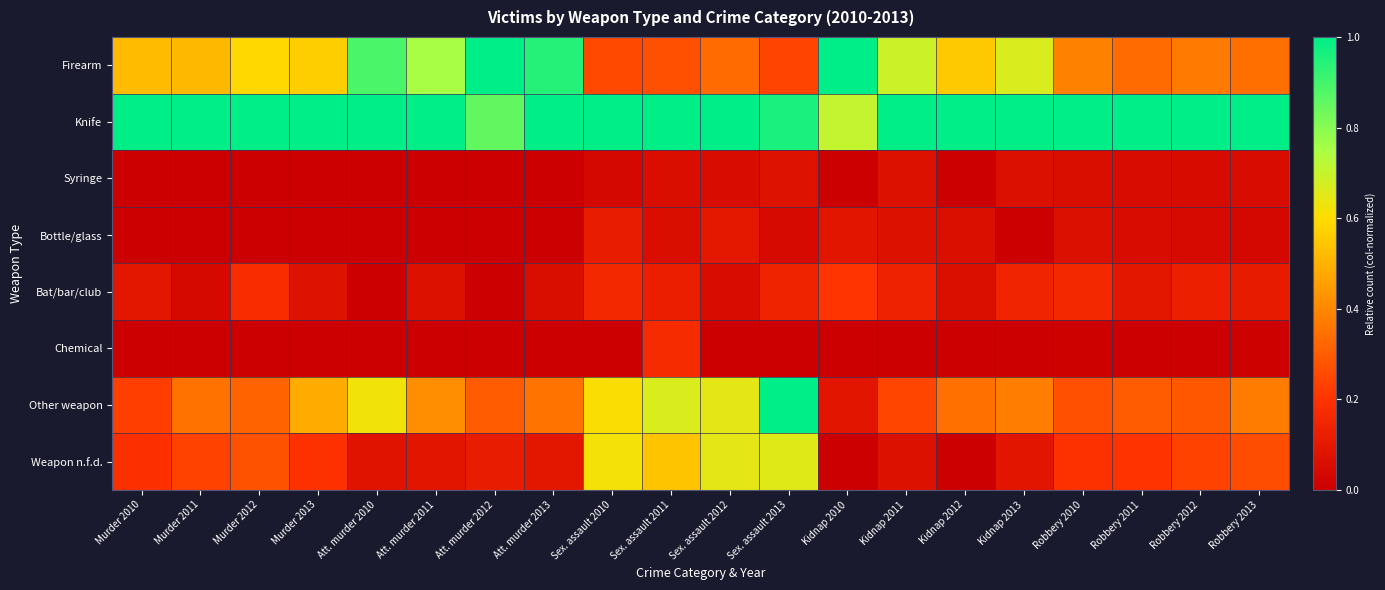

Reading left to right, transcribe all the data shown in this chart.

Firearm: Murder 2010=0.5	Murder 2011=0.5	Murder 2012=0.6	Murder 2013=0.6	Att. murder 2010=0.9	Att. murder 2011=0.8	Att. murder 2012=1.0	Att. murder 2013=0.9	Sex. assault 2010=0.3	Sex. assault 2011=0.3	Sex. assault 2012=0.3	Sex. assault 2013=0.2	Kidnap 2010=1.0	Kidnap 2011=0.7	Kidnap 2012=0.6	Kidnap 2013=0.7	Robbery 2010=0.4	Robbery 2011=0.3	Robbery 2012=0.4	Robbery 2013=0.3
Knife: Murder 2010=1.0	Murder 2011=1.0	Murder 2012=1.0	Murder 2013=1.0	Att. murder 2010=1.0	Att. murder 2011=1.0	Att. murder 2012=0.9	Att. murder 2013=1.0	Sex. assault 2010=1.0	Sex. assault 2011=1.0	Sex. assault 2012=1.0	Sex. assault 2013=1.0	Kidnap 2010=0.7	Kidnap 2011=1.0	Kidnap 2012=1.0	Kidnap 2013=1.0	Robbery 2010=1.0	Robbery 2011=1.0	Robbery 2012=1.0	Robbery 2013=1.0
Syringe: Murder 2010=0.0	Murder 2011=0.0	Murder 2012=0.0	Murder 2013=0.0	Att. murder 2010=0.0	Att. murder 2011=0.0	Att. murder 2012=0.0	Att. murder 2013=0.0	Sex. assault 2010=0.0	Sex. assault 2011=0.1	Sex. assault 2012=0.0	Sex. assault 2013=0.1	Kidnap 2010=0.0	Kidnap 2011=0.1	Kidnap 2012=0.0	Kidnap 2013=0.1	Robbery 2010=0.1	Robbery 2011=0.0	Robbery 2012=0.0	Robbery 2013=0.0
Bottle/glass: Murder 2010=0.0	Murder 2011=0.0	Murder 2012=0.0	Murder 2013=0.0	Att. murder 2010=0.0	Att. murder 2011=0.0	Att. murder 2012=0.0	Att. murder 2013=0.0	Sex. assault 2010=0.1	Sex. assault 2011=0.1	Sex. assault 2012=0.1	Sex. assault 2013=0.0	Kidnap 2010=0.1	Kidnap 2011=0.1	Kidnap 2012=0.1	Kidnap 2013=0.0	Robbery 2010=0.1	Robbery 2011=0.0	Robbery 2012=0.0	Robbery 2013=0.0
Bat/bar/club: Murder 2010=0.1	Murder 2011=0.0	Murder 2012=0.2	Murder 2013=0.1	Att. murder 2010=0.0	Att. murder 2011=0.1	Att. murder 2012=0.0	Att. murder 2013=0.1	Sex. assault 2010=0.2	Sex. assault 2011=0.1	Sex. assault 2012=0.0	Sex. assault 2013=0.1	Kidnap 2010=0.2	Kidnap 2011=0.1	Kidnap 2012=0.1	Kidnap 2013=0.1	Robbery 2010=0.2	Robbery 2011=0.1	Robbery 2012=0.1	Robbery 2013=0.1
Chemical: Murder 2010=0.0	Murder 2011=0.0	Murder 2012=0.0	Murder 2013=0.0	Att. murder 2010=0.0	Att. murder 2011=0.0	Att. murder 2012=0.0	Att. murder 2013=0.0	Sex. assault 2010=0.0	Sex. assault 2011=0.2	Sex. assault 2012=0.0	Sex. assault 2013=0.0	Kidnap 2010=0.0	Kidnap 2011=0.0	Kidnap 2012=0.0	Kidnap 2013=0.0	Robbery 2010=0.0	Robbery 2011=0.0	Robbery 2012=0.0	Robbery 2013=0.0
Other weapon: Murder 2010=0.2	Murder 2011=0.3	Murder 2012=0.3	Murder 2013=0.5	Att. murder 2010=0.6	Att. murder 2011=0.4	Att. murder 2012=0.3	Att. murder 2013=0.4	Sex. assault 2010=0.6	Sex. assault 2011=0.7	Sex. assault 2012=0.6	Sex. assault 2013=1.0	Kidnap 2010=0.1	Kidnap 2011=0.2	Kidnap 2012=0.3	Kidnap 2013=0.4	Robbery 2010=0.3	Robbery 2011=0.3	Robbery 2012=0.3	Robbery 2013=0.4
Weapon n.f.d.: Murder 2010=0.2	Murder 2011=0.2	Murder 2012=0.3	Murder 2013=0.2	Att. murder 2010=0.1	Att. murder 2011=0.1	Att. murder 2012=0.1	Att. murder 2013=0.1	Sex. assault 2010=0.6	Sex. assault 2011=0.5	Sex. assault 2012=0.6	Sex. assault 2013=0.7	Kidnap 2010=0.0	Kidnap 2011=0.1	Kidnap 2012=0.0	Kidnap 2013=0.1	Robbery 2010=0.2	Robbery 2011=0.2	Robbery 2012=0.2	Robbery 2013=0.3